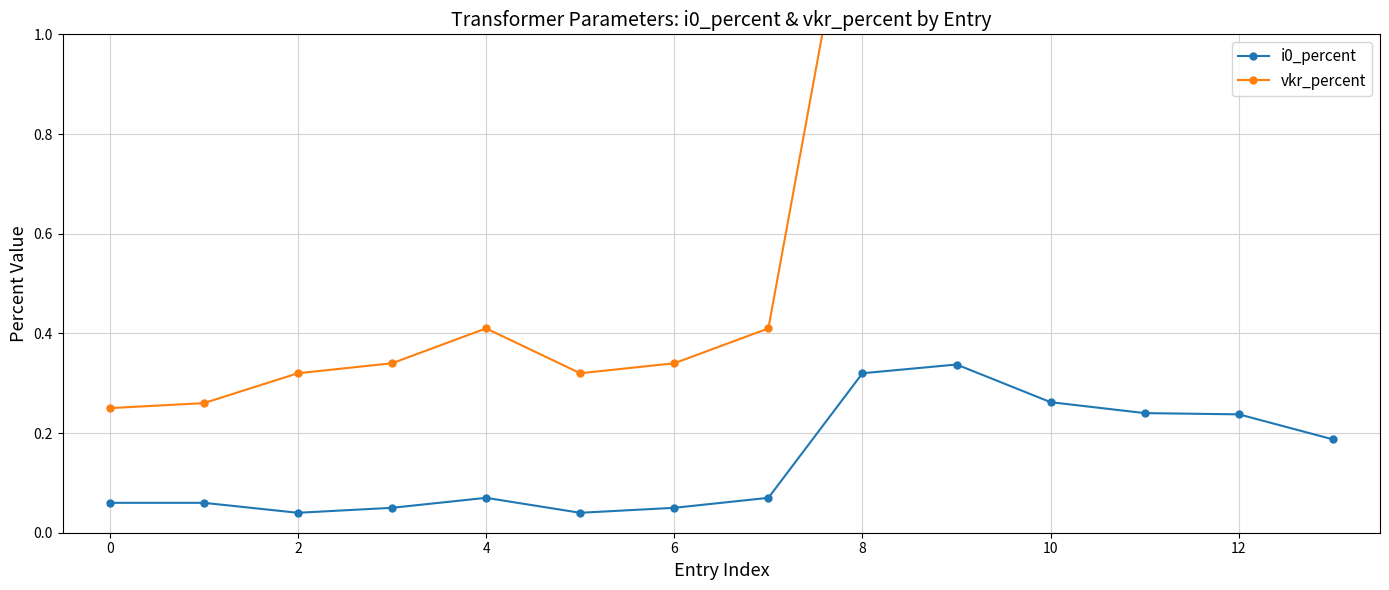

Rank the series by their maximum value, from highest to lowest.

vkr_percent, i0_percent